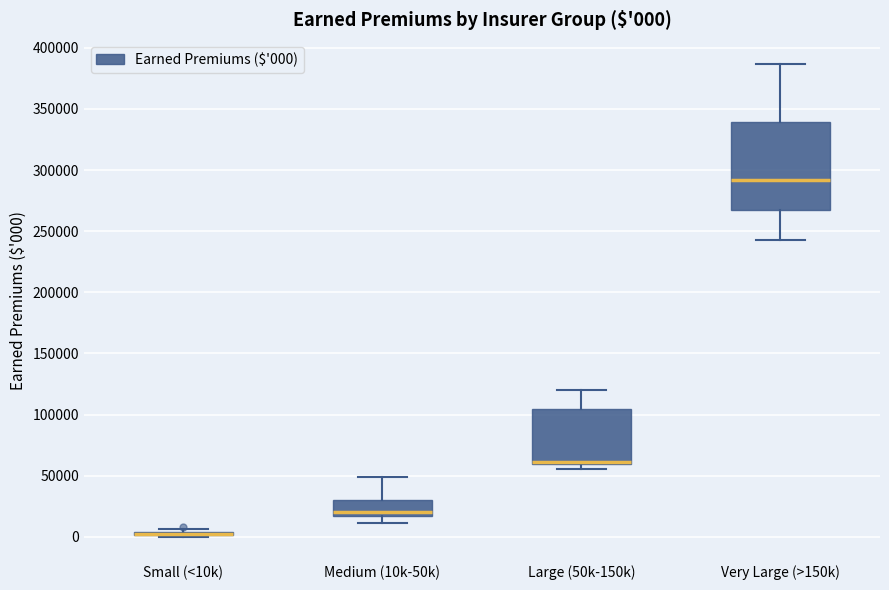

Comparing the boxes themselves (not the whiskers), which one is the tallest?

Very Large (>150k)